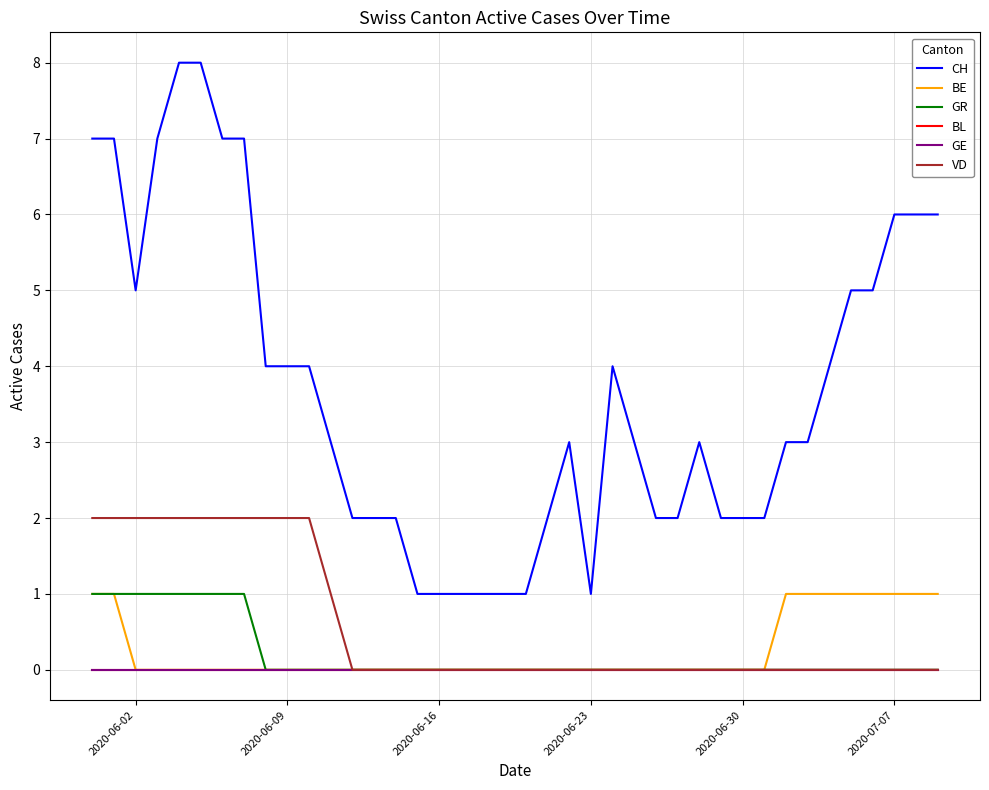

Is this an area chart (filled region under the line)?

No